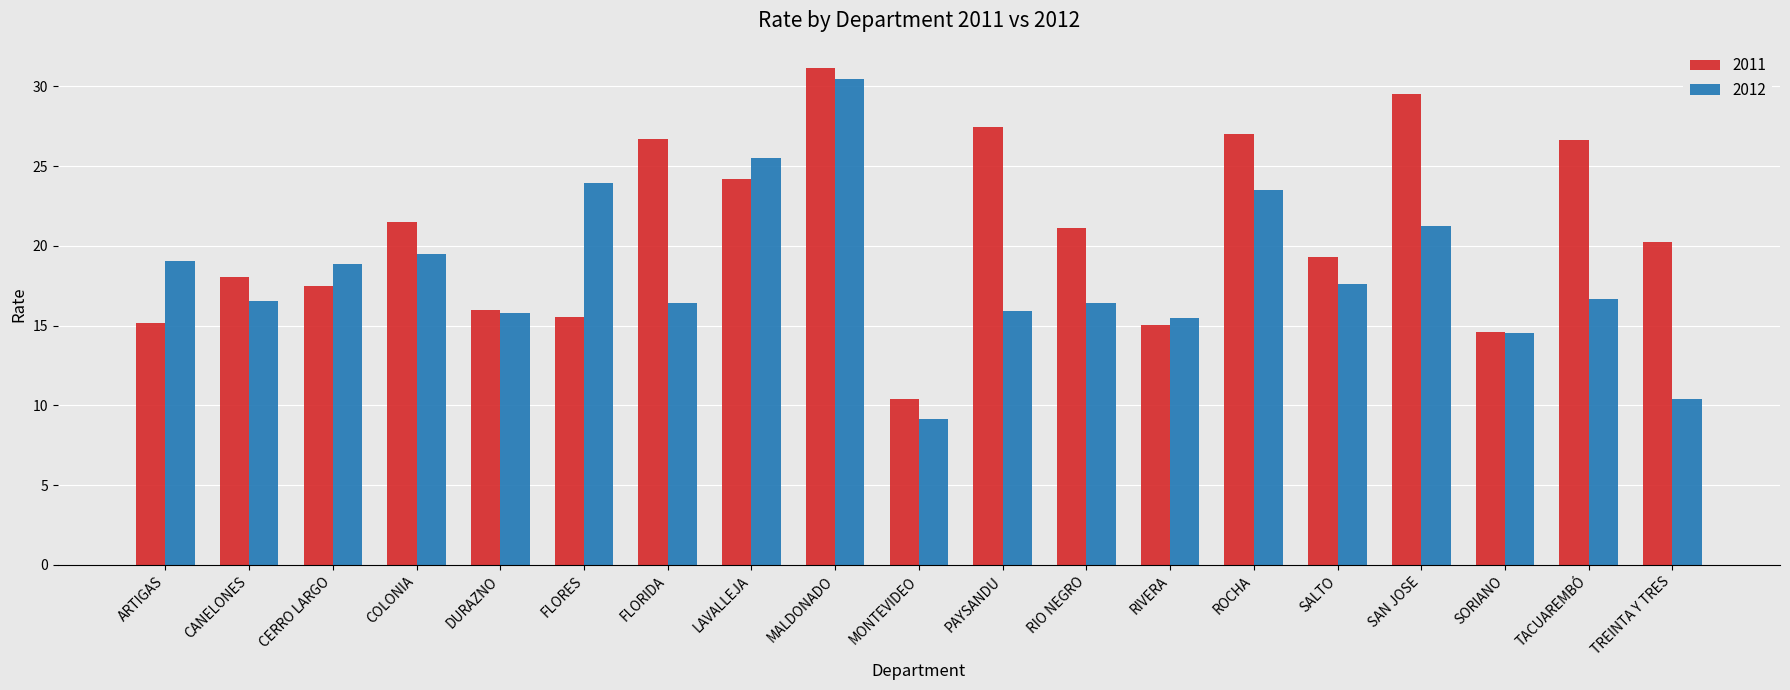

What is the difference between the second highest and minimum values in the 2012 series?

16.3